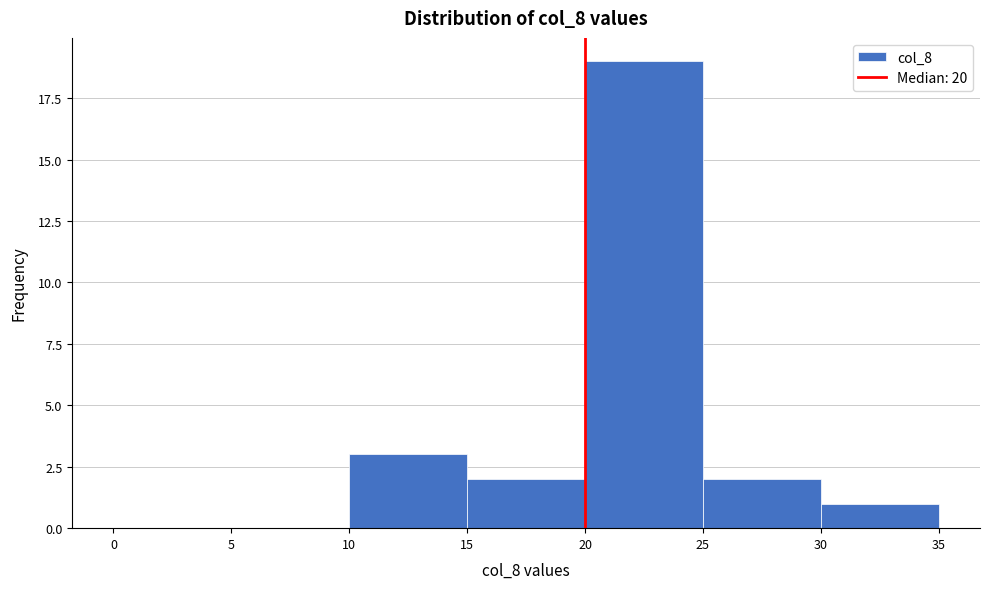

How tall is the bar that spans 25 to 30 on the x-axis? The values are not printed on the chart, so give them approximately, as read against the axis.

2